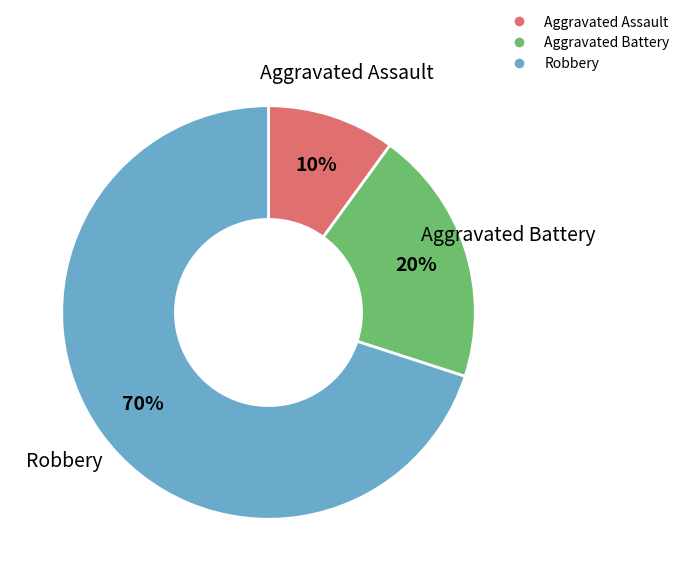

Do Robbery and Aggravated Battery together represent more than half of the pie?

Yes